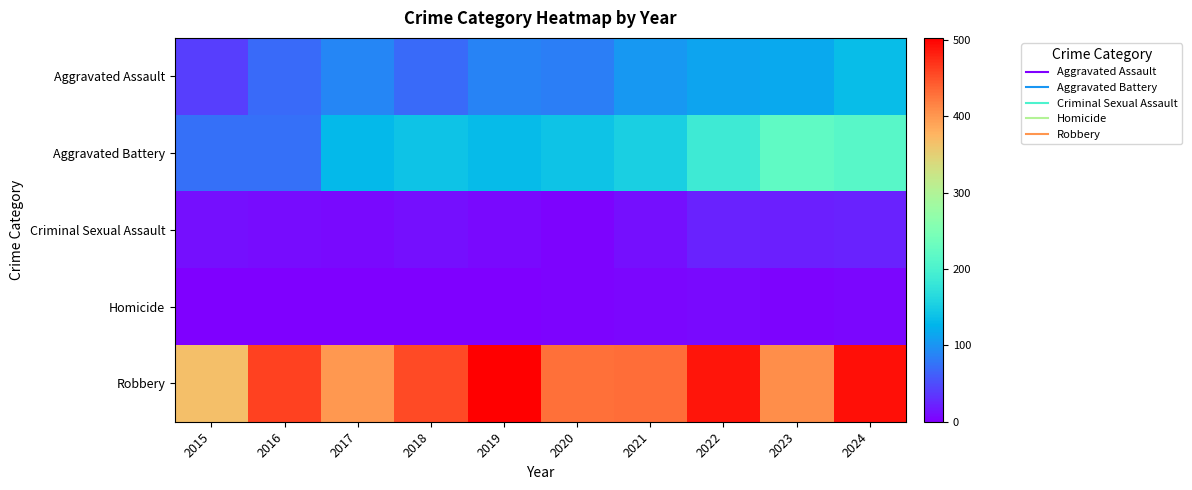

Reading left to right, list all the values displayed in this chart.

Aggravated Assault: 2015=40	2016=70	2017=89	2018=69	2019=87	2020=83	2021=103	2022=113	2023=116	2024=134
Aggravated Battery: 2015=74	2016=74	2017=130	2018=141	2019=133	2020=140	2021=152	2022=187	2023=222	2024=214
Criminal Sexual Assault: 2015=11	2016=8	2017=7	2018=11	2019=7	2020=3	2021=11	2022=22	2023=20	2024=22
Homicide: 2015=0	2016=1	2017=1	2018=1	2019=1	2020=2	2021=4	2022=6	2023=2	2024=4
Robbery: 2015=366	2016=461	2017=399	2018=455	2019=503	2020=429	2021=432	2022=488	2023=407	2024=493